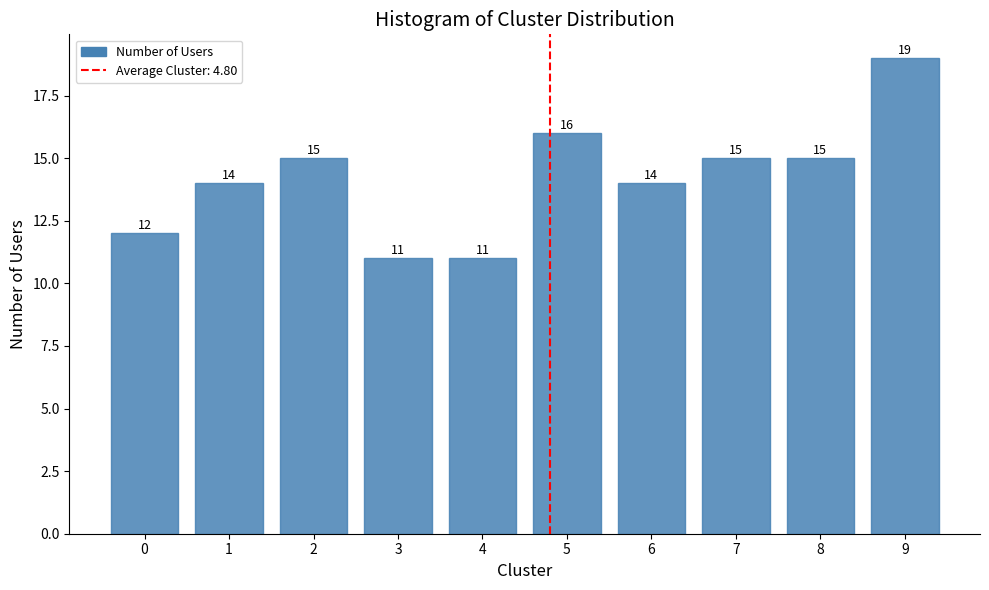

Reading left to right, extract all data points from this chart.

0=12	1=14	2=15	3=11	4=11	5=16	6=14	7=15	8=15	9=19